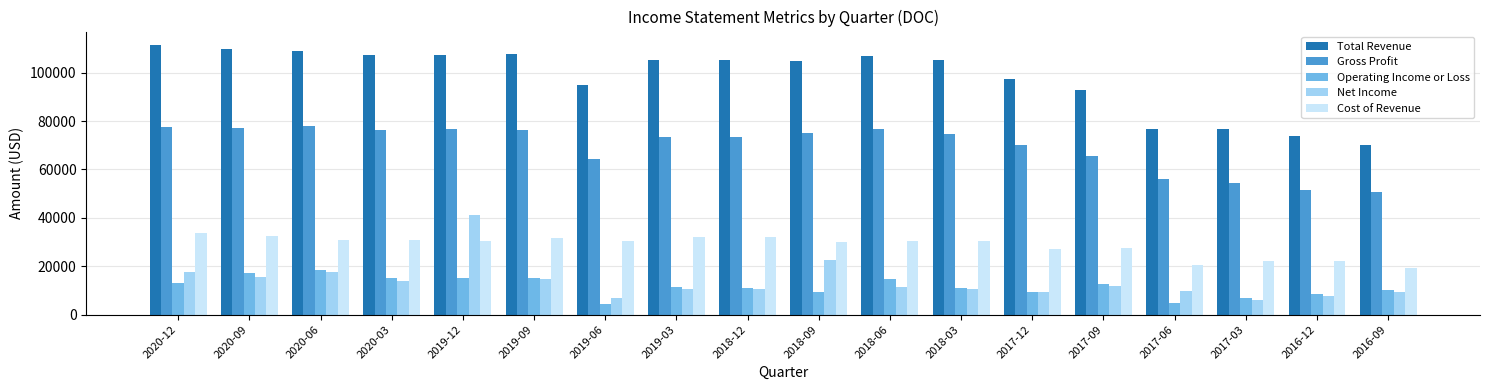

How many bars are there in each group?

5